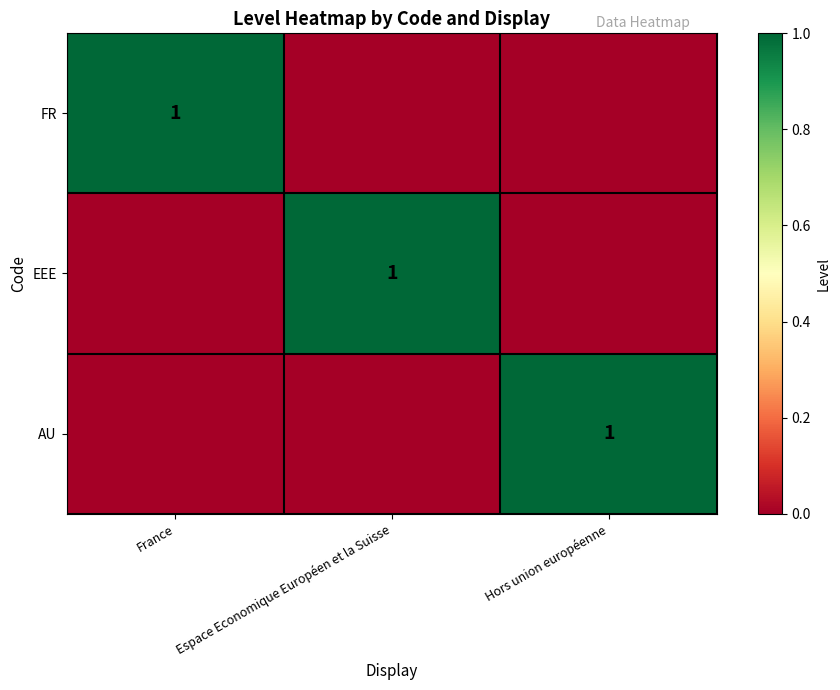

Is it true that EEE equals 1 at Espace Economique Européen et la Suisse?

True